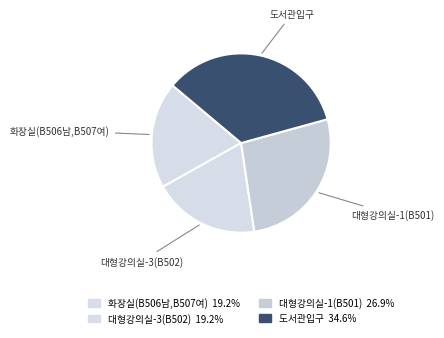

To the nearest percent, what is the combined percentage of 대형강의실-1(B501) and 화장실(B506남,B507여)?

46%